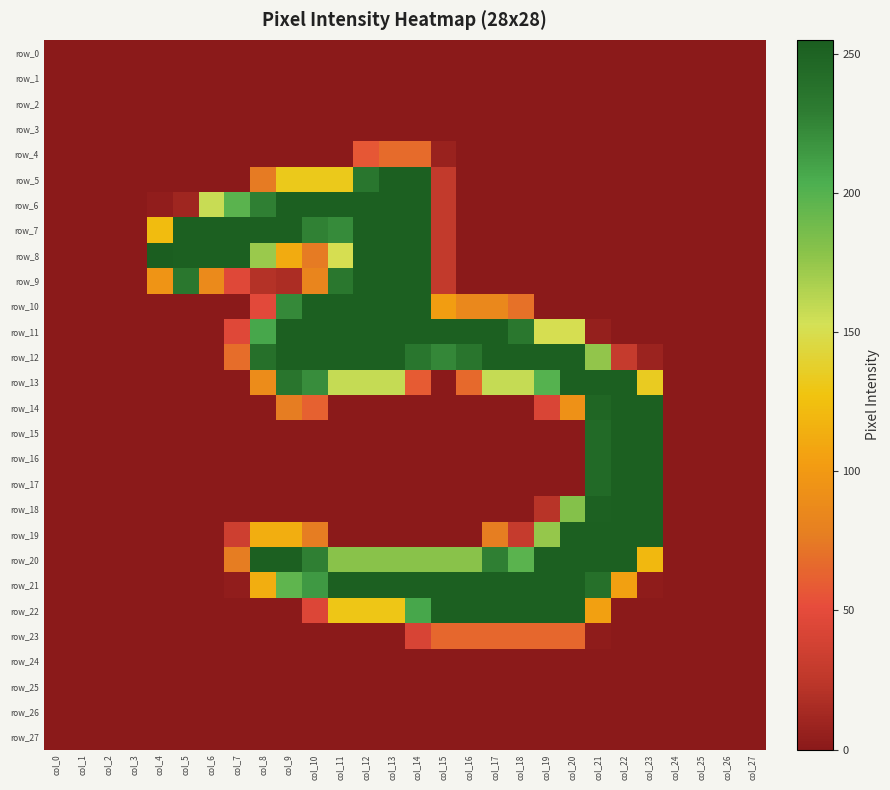

What is the sum of all row_15 values?

751